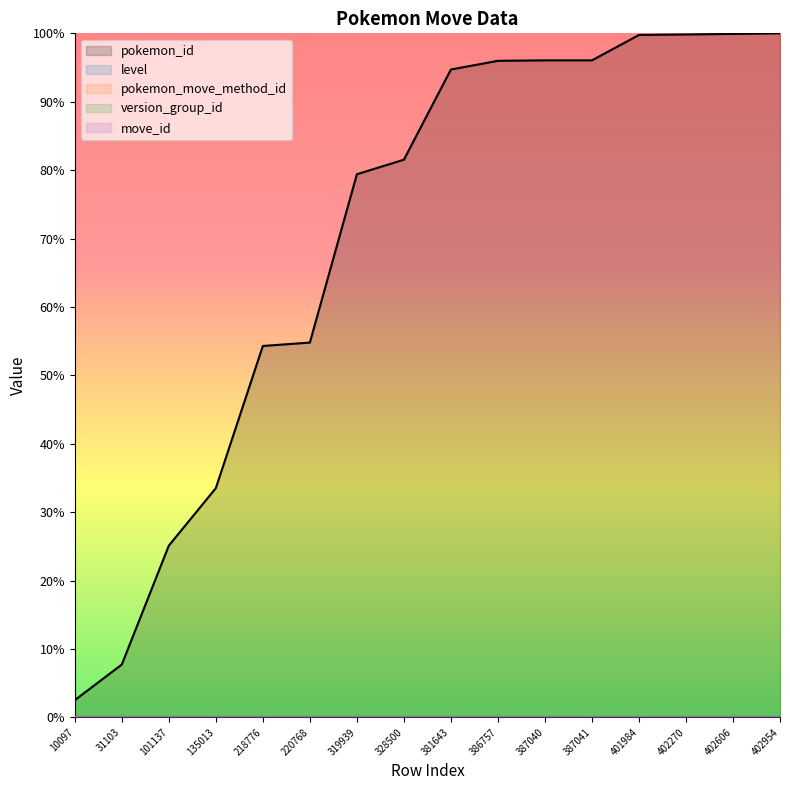

Which has a higher value, 402270 or 220768?

402270